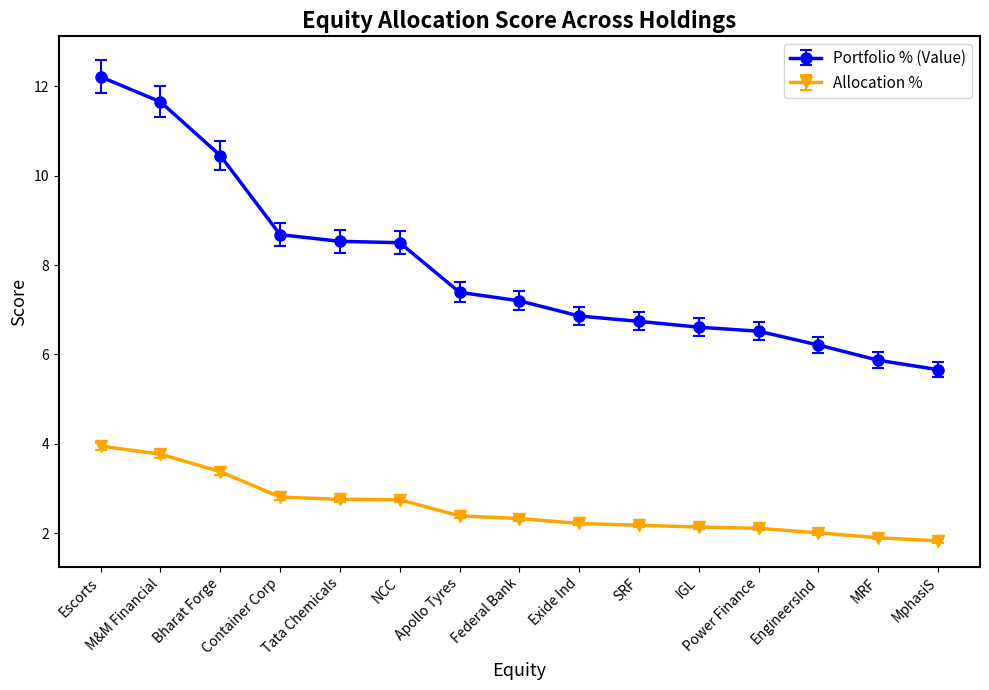

Which series has the largest total across all categories?

Portfolio % (Value)